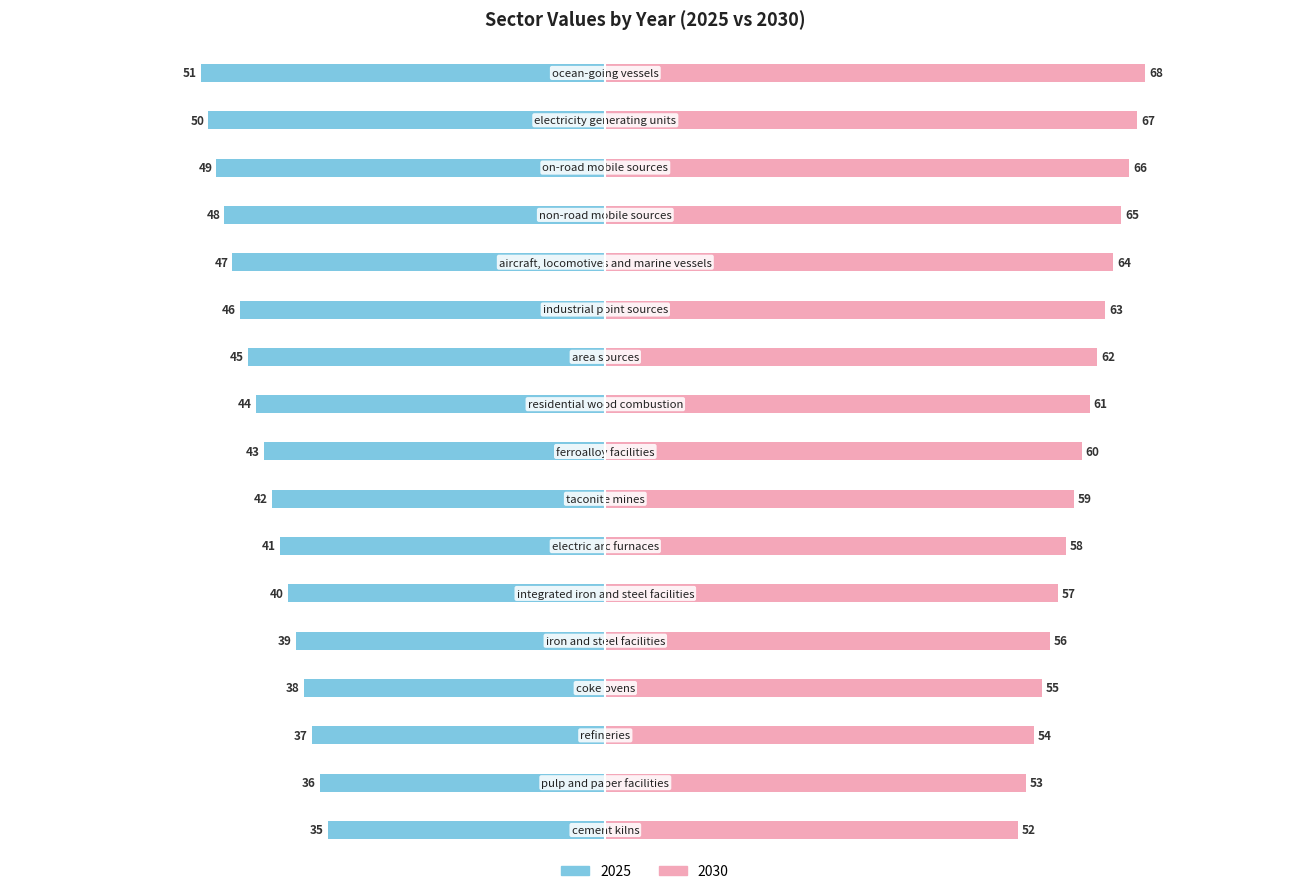

Rank the series by their maximum value, from lowest to highest.

2025, 2030